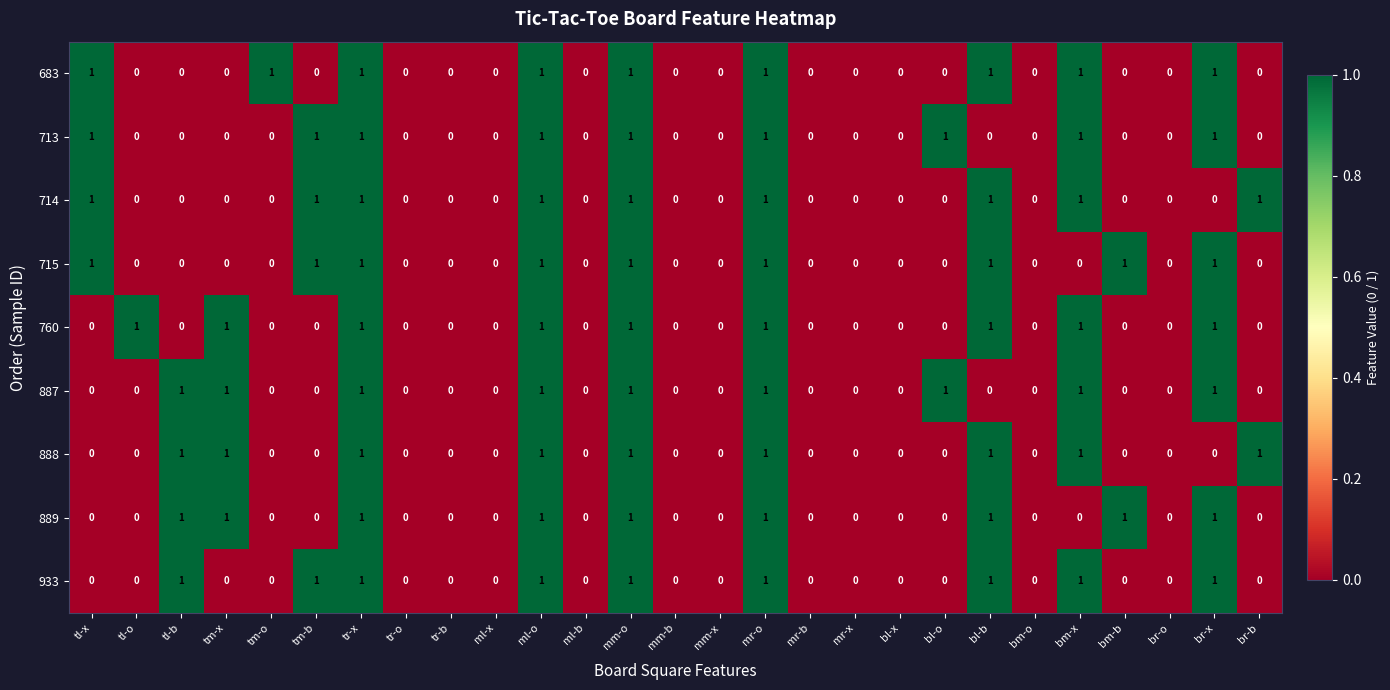

How many 714 values are between 0 and 1?

27